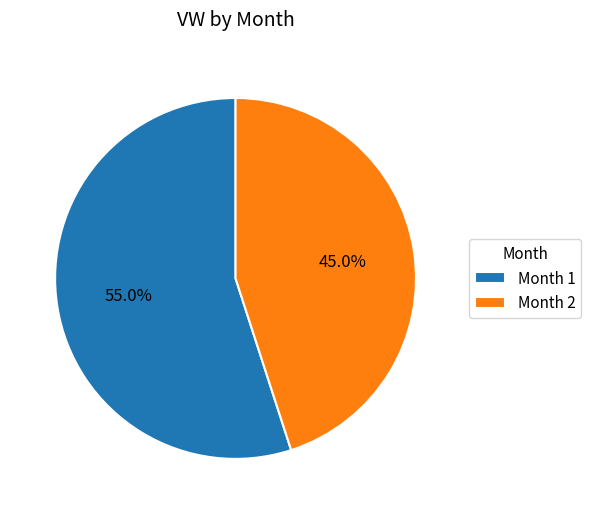

Approximately how many times larger is the value at Month 1 compared to Month 2?

1.2